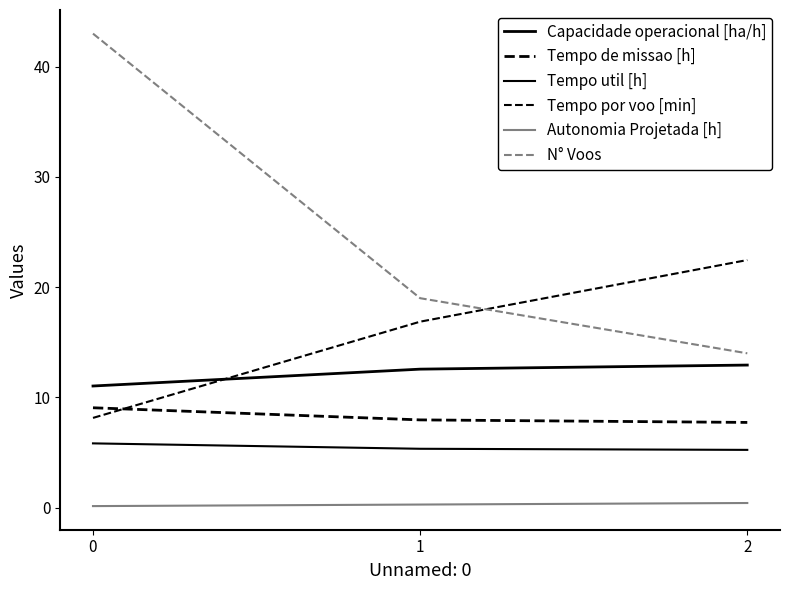

What is the value of the Tempo util [h] point at the 2nd from the left?

5.3